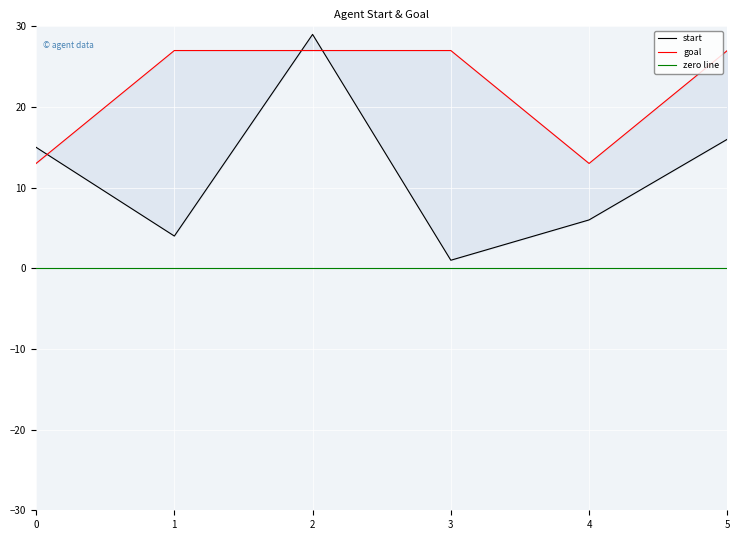

True or false: start and goal intersect in this chart.

True